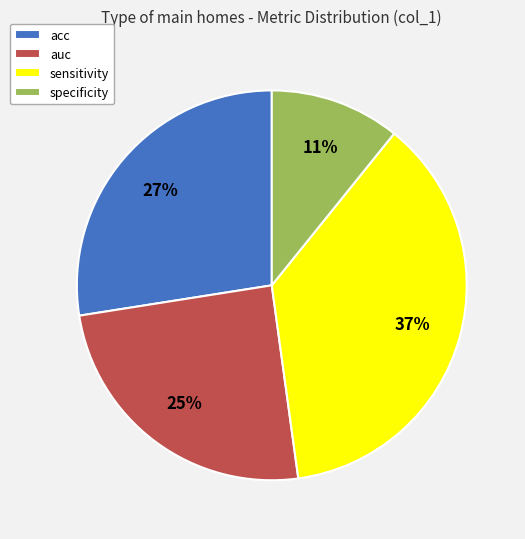

Does specificity account for over 50% of the chart?

No